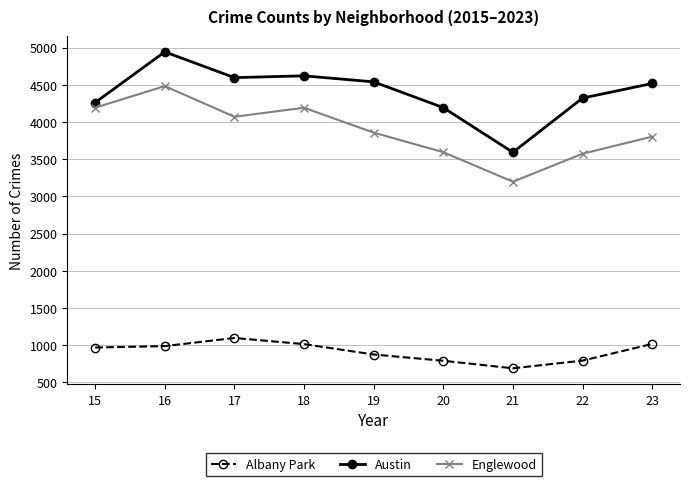

List the series in order of their peak value, highest first.

Austin, Englewood, Albany Park